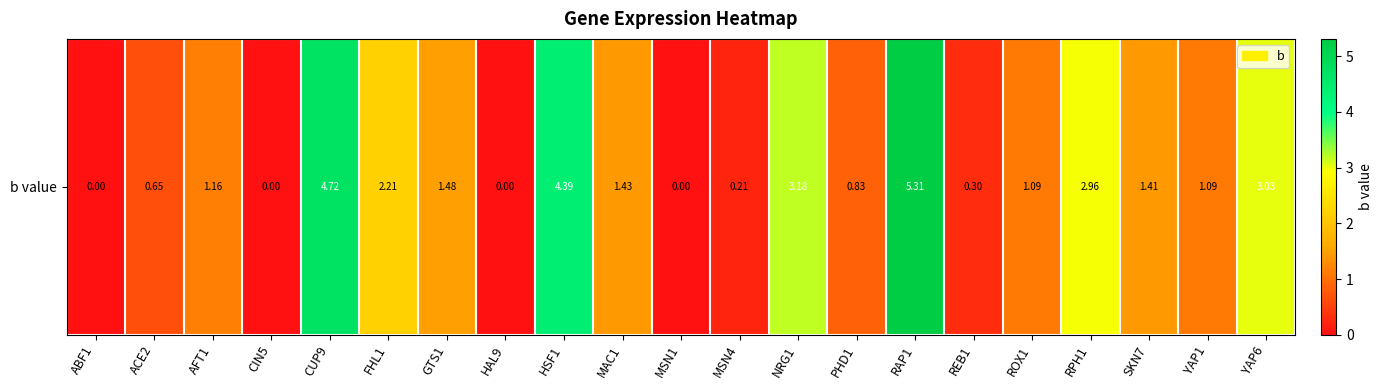

Reading left to right, list all the values displayed in this chart.

ABF1=0.0	ACE2=0.7	AFT1=1.2	CIN5=0.0	CUP9=4.7	FHL1=2.2	GTS1=1.5	HAL9=0.0	HSF1=4.4	MAC1=1.4	MSN1=0.0	MSN4=0.2	NRG1=3.2	PHD1=0.8	RAP1=5.3	REB1=0.3	ROX1=1.1	RPH1=3.0	SKN7=1.4	YAP1=1.1	YAP6=3.0